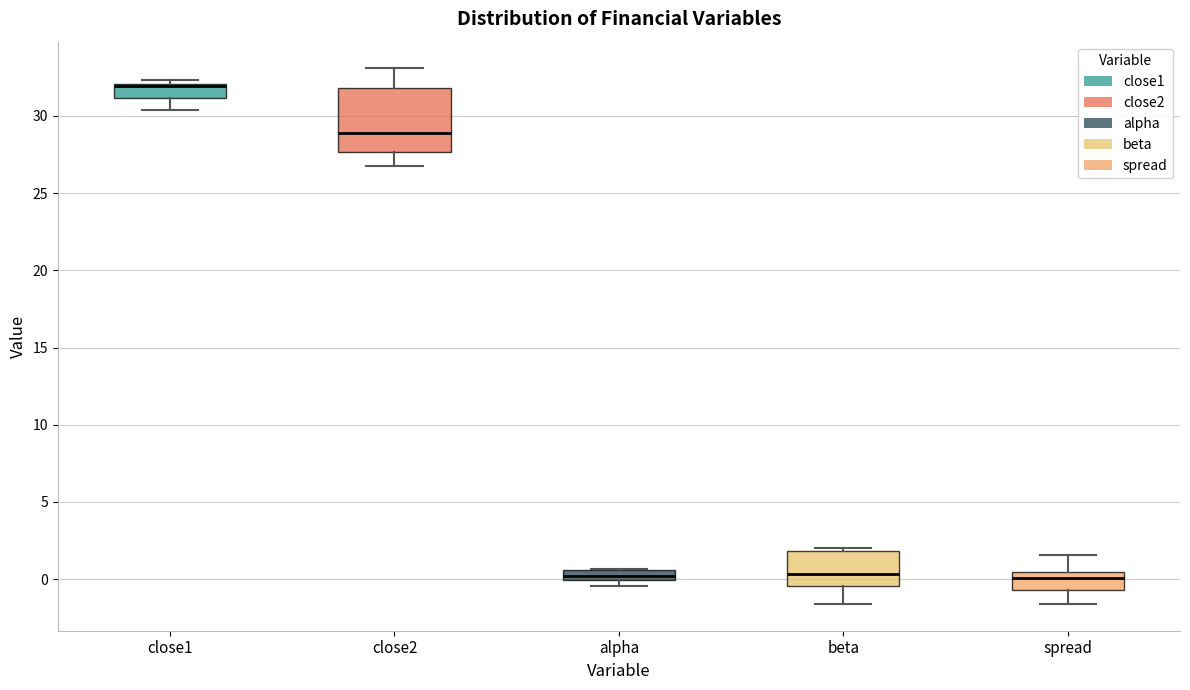

Comparing the boxes themselves (not the whiskers), which one is the tallest?

close2